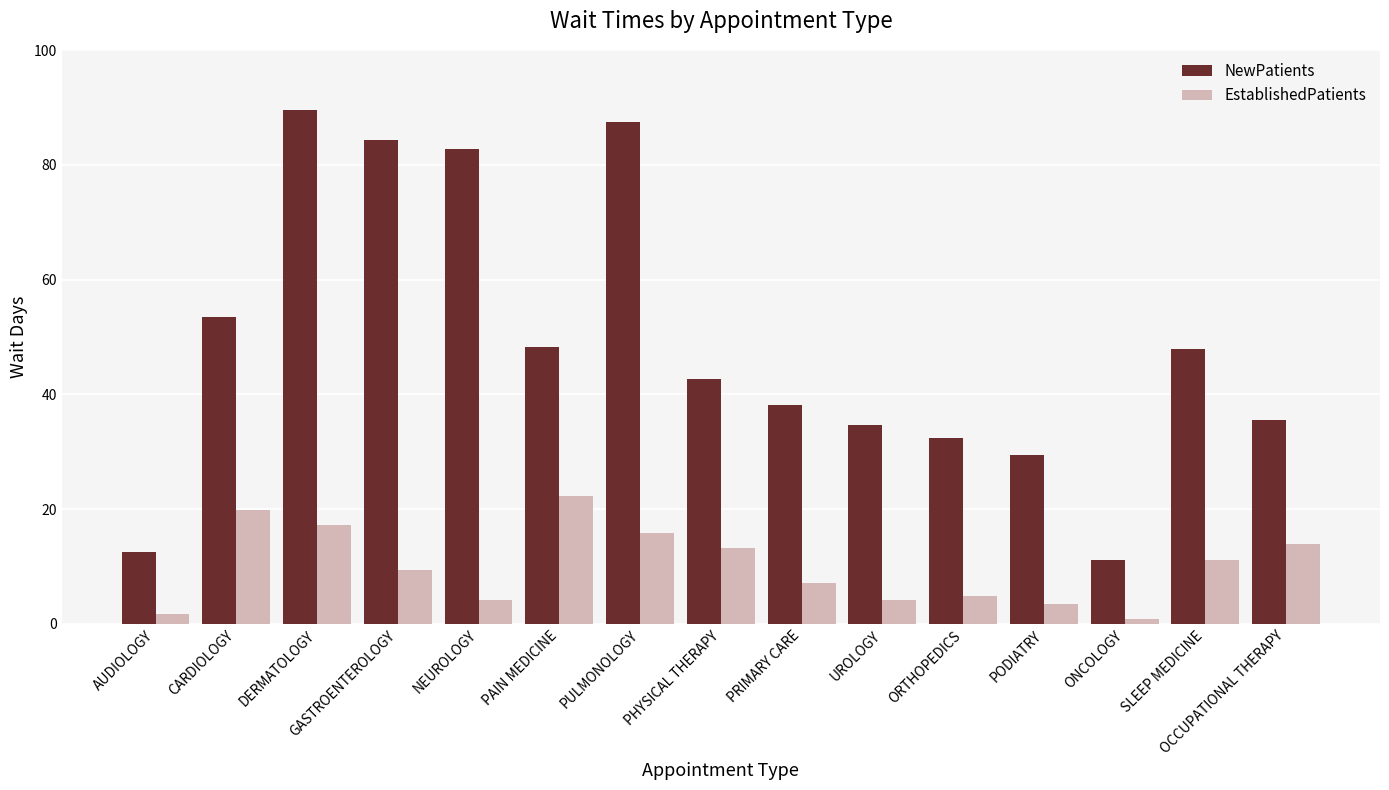

At which label does NewPatients first exceed 42?

CARDIOLOGY